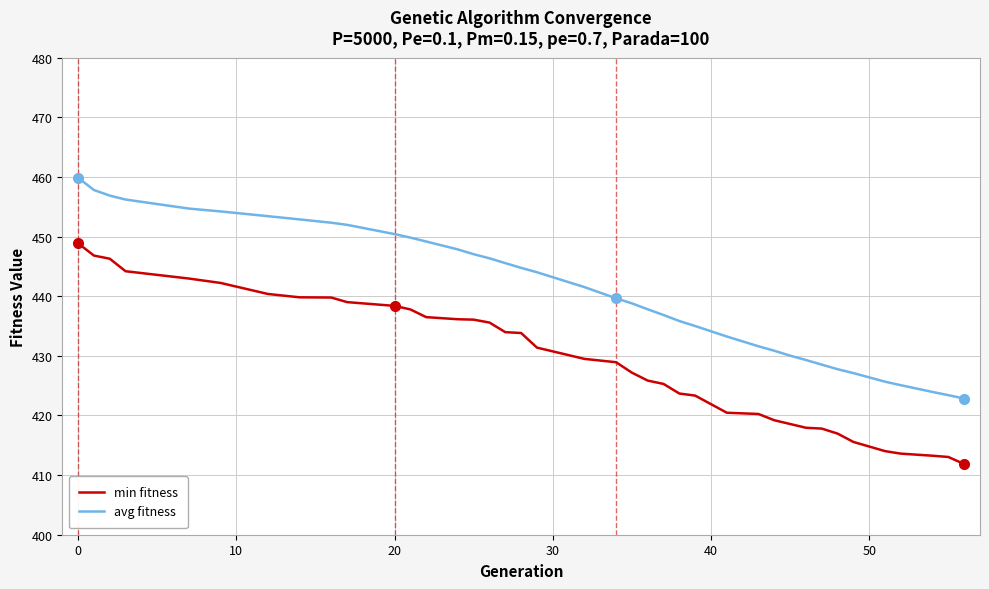

True or false: avg fitness and min fitness intersect in this chart.

False